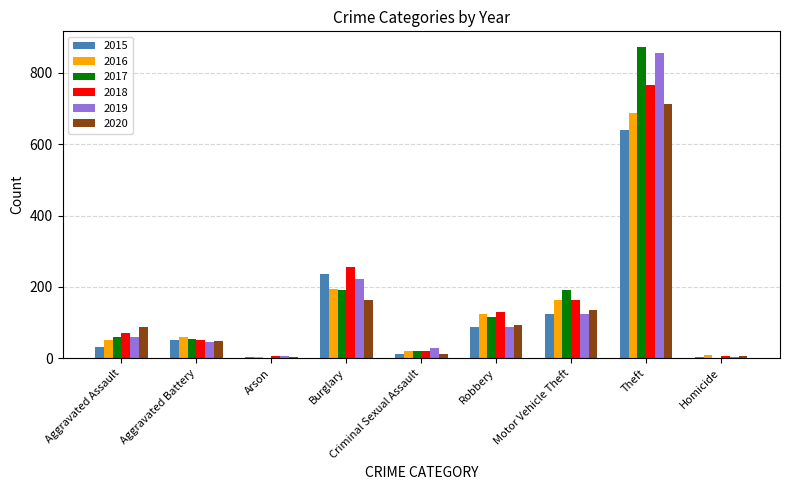

True or false: 2018 has a value of 130 at Robbery.

True